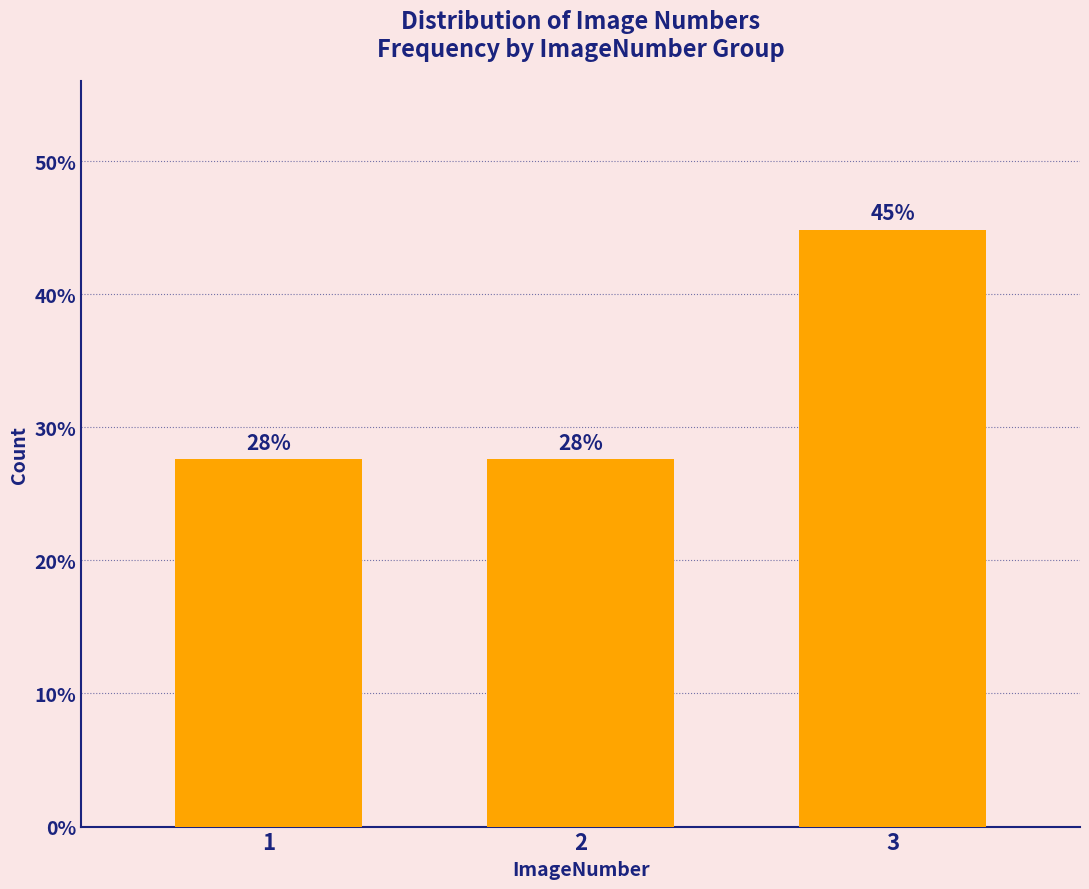

Are the bars horizontal?

No